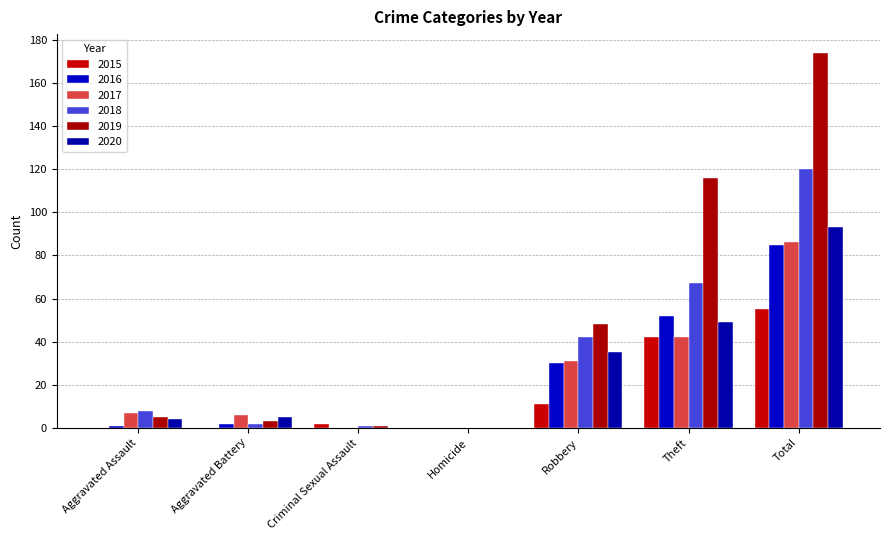

What is the highest value of the 2017 series?

86